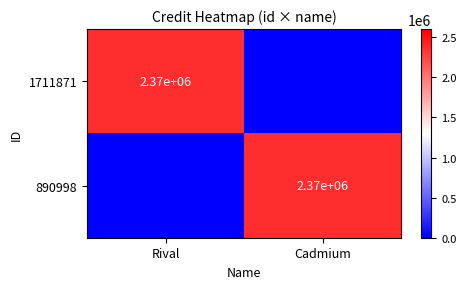

The value of 890998 at Cadmium is 2370000. True or false?

True